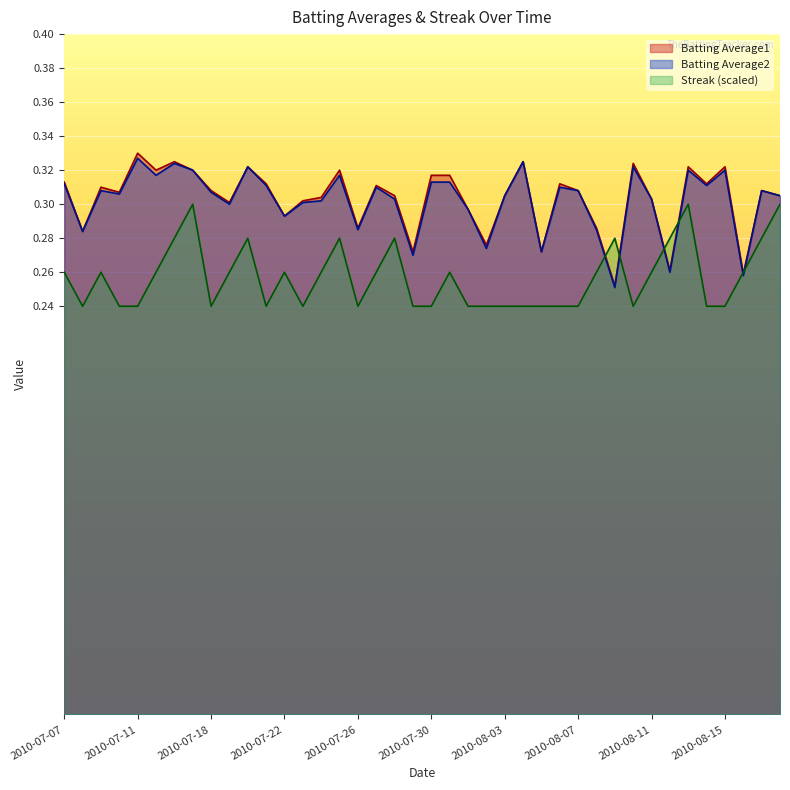

Count the number of categories in the chart.

40